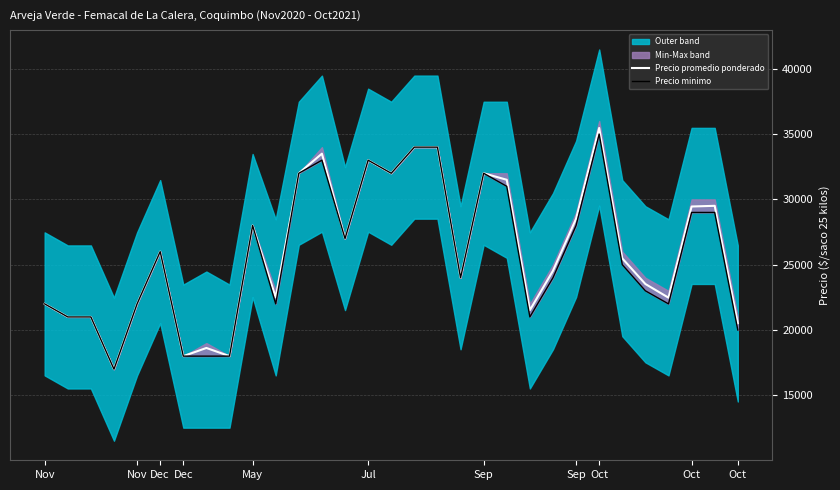

At Sep, list the series in order from largest to smallest.

Precio promedio ponderado, Precio minimo